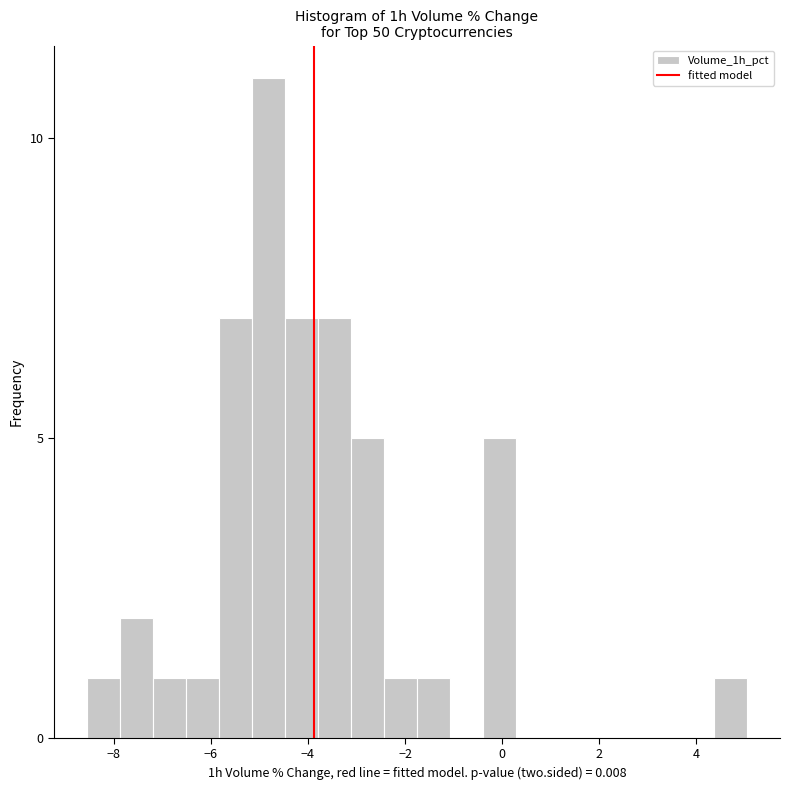

Around what value on the x-axis is the tallest bar? Give the approximate position of its centre, as read against the axis.

-4.8